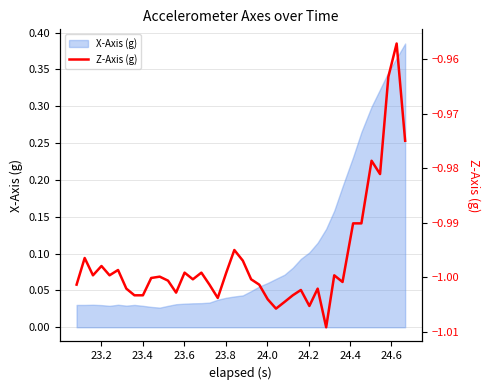

True or false: the data shows -1.4 at 23.8.

False